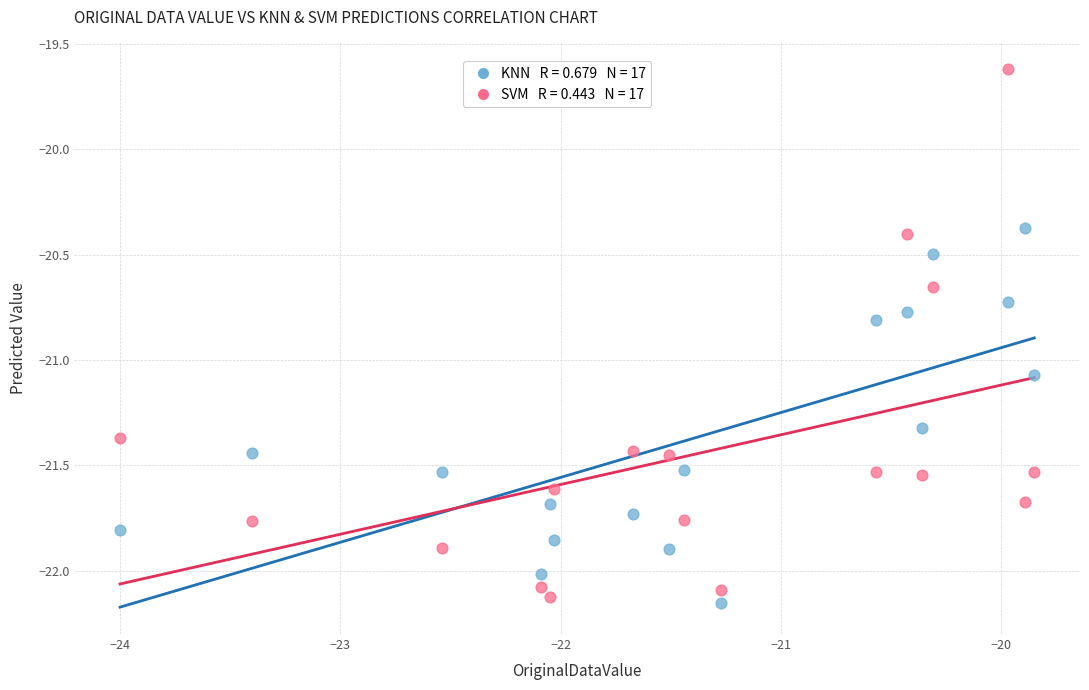

Across all data points, what is the range of X values (max minus min)?

4.1